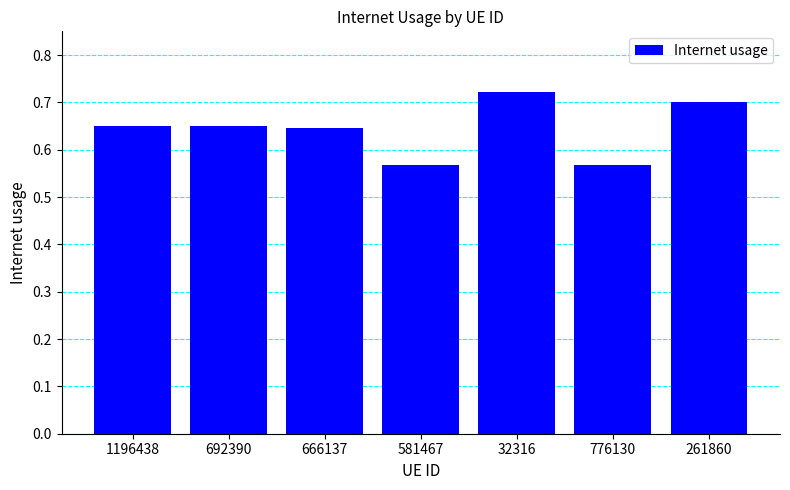

The chart shows a value of 0.7 at 692390. True or false?

True